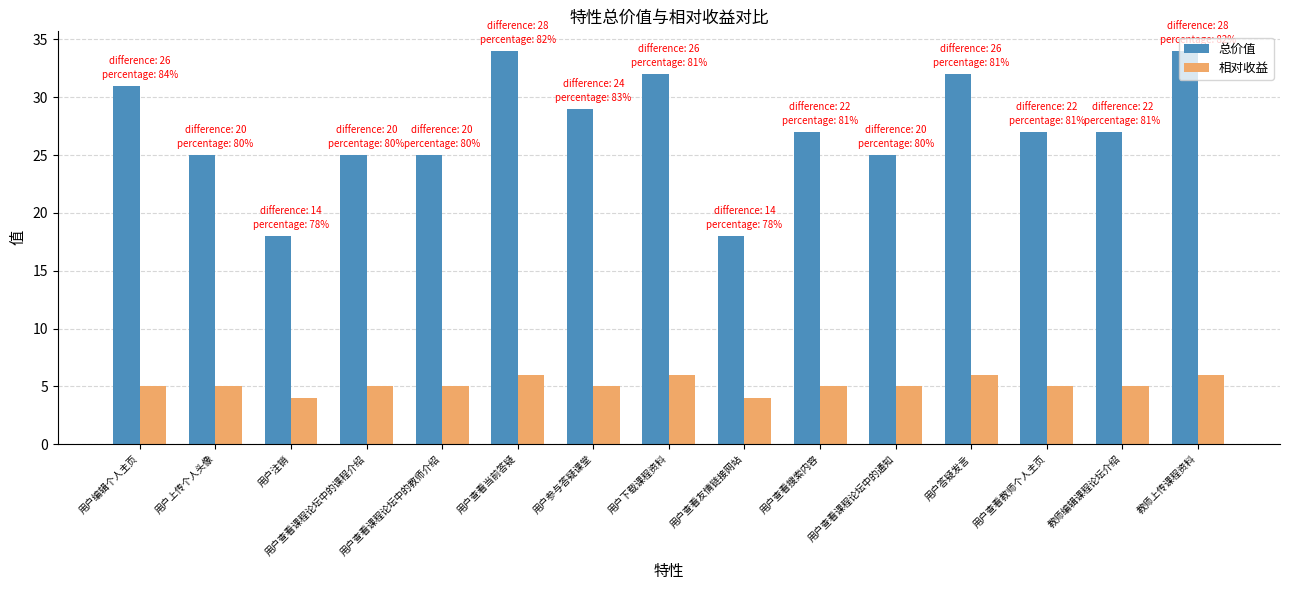

Is it true that 总价值 equals 25 at 用户查看课程论坛中的课程介绍?

True